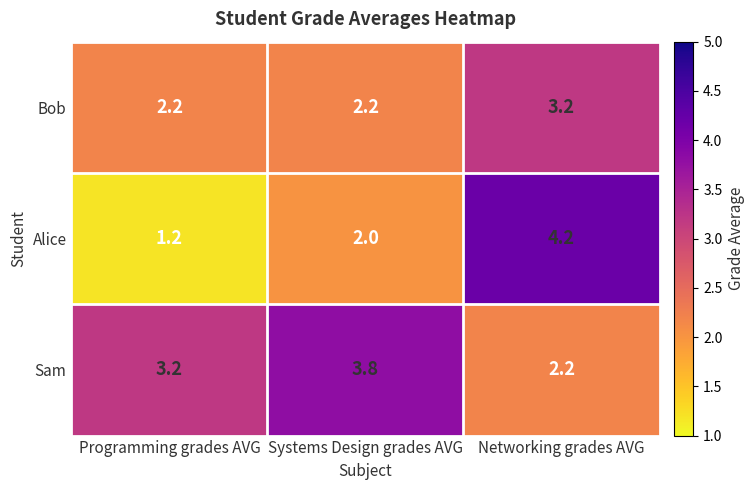

What value does the Bob series have at Systems Design grades AVG?

2.2